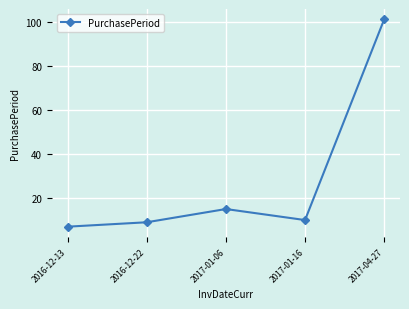

The value at 2017-01-16 is 5. True or false?

False